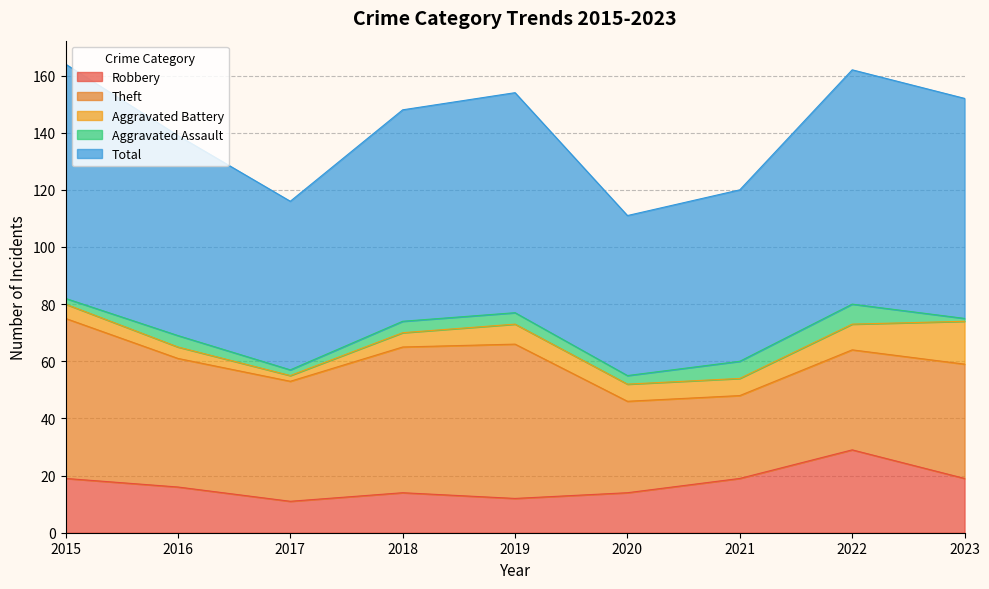

Is it true that Robbery equals 11 at 2017?

True